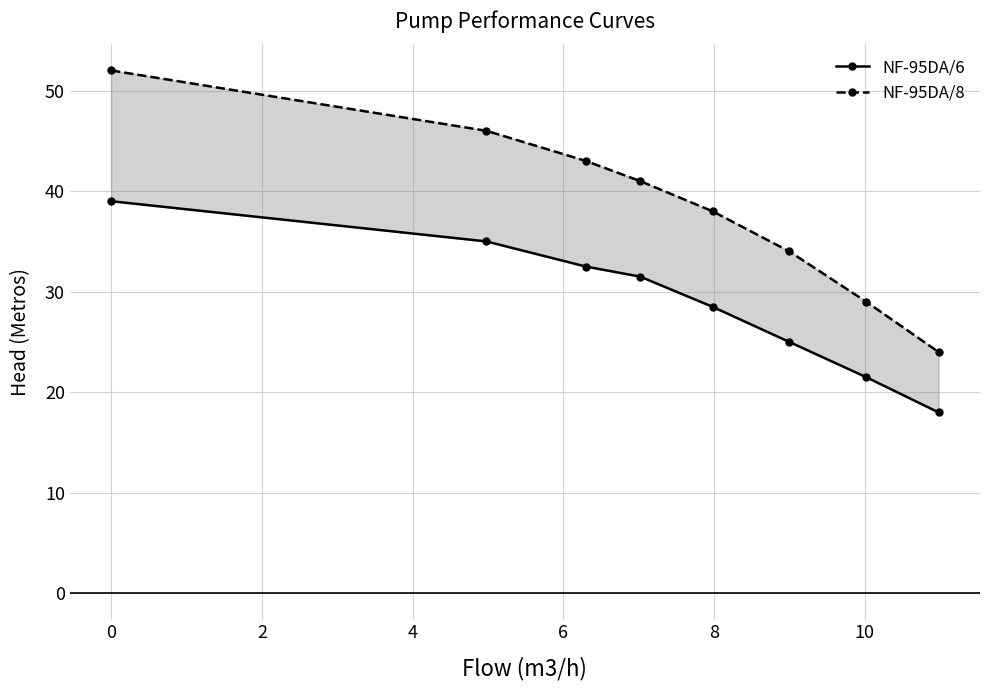

Is this an area chart (filled region under the line)?

No